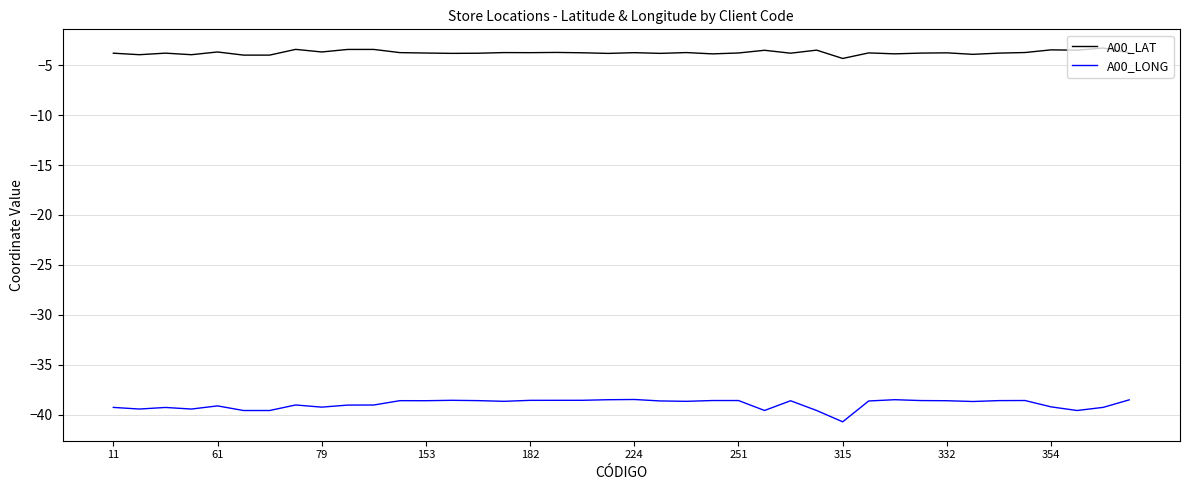

Rank the series by their maximum value, from lowest to highest.

A00_LONG, A00_LAT